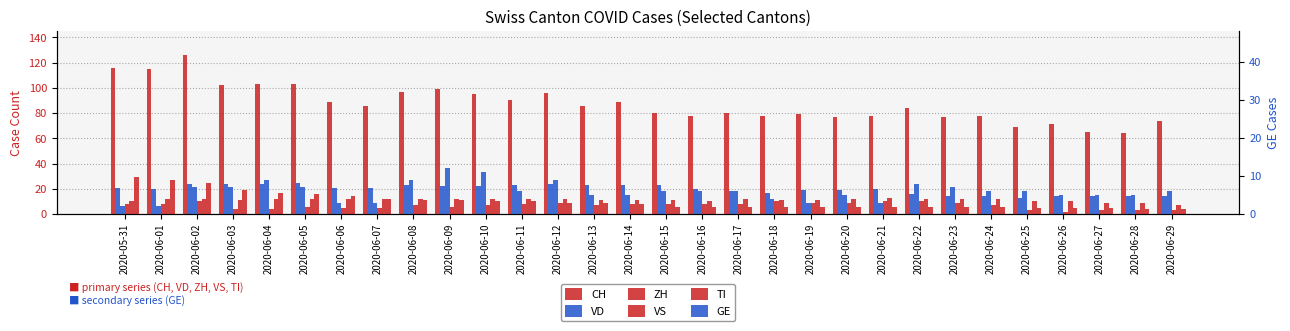

How many groups of bars are there?

30